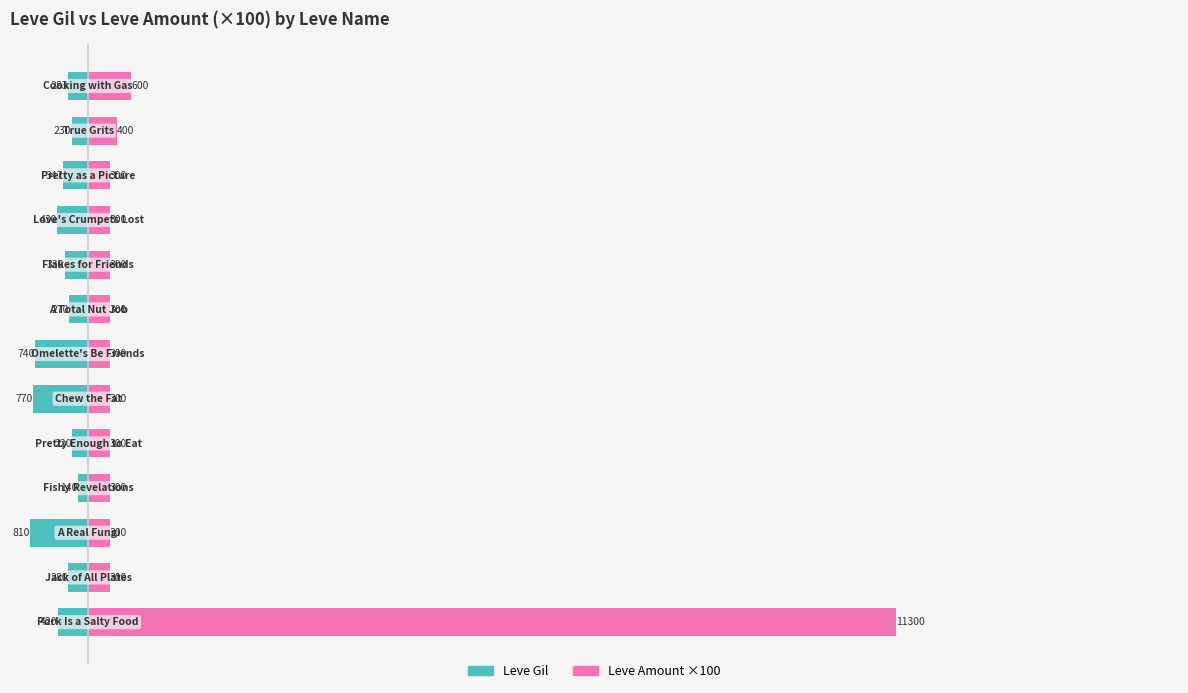

Reading left to right, transcribe all the data shown in this chart.

Leve Gil: 0=-420	1=-280	2=-810	3=-140	4=-220	5=-770	6=-740	7=-270	8=-330	9=-430	10=-347	11=-230	12=-283
Leve Amount ×100: 0=11300	1=300	2=300	3=300	4=300	5=300	6=300	7=300	8=300	9=300	10=300	11=400	12=600